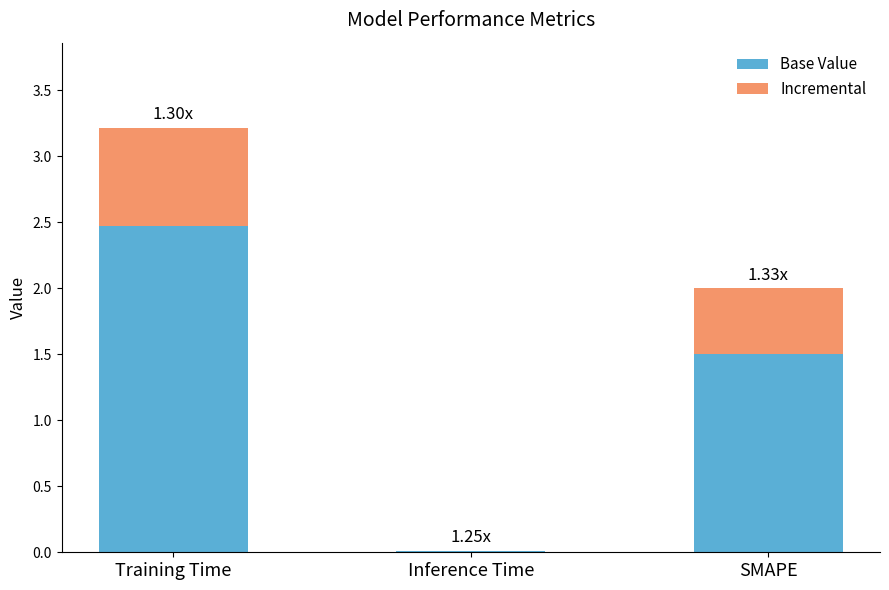

Which category has the highest value in the Base Value series?

Training Time